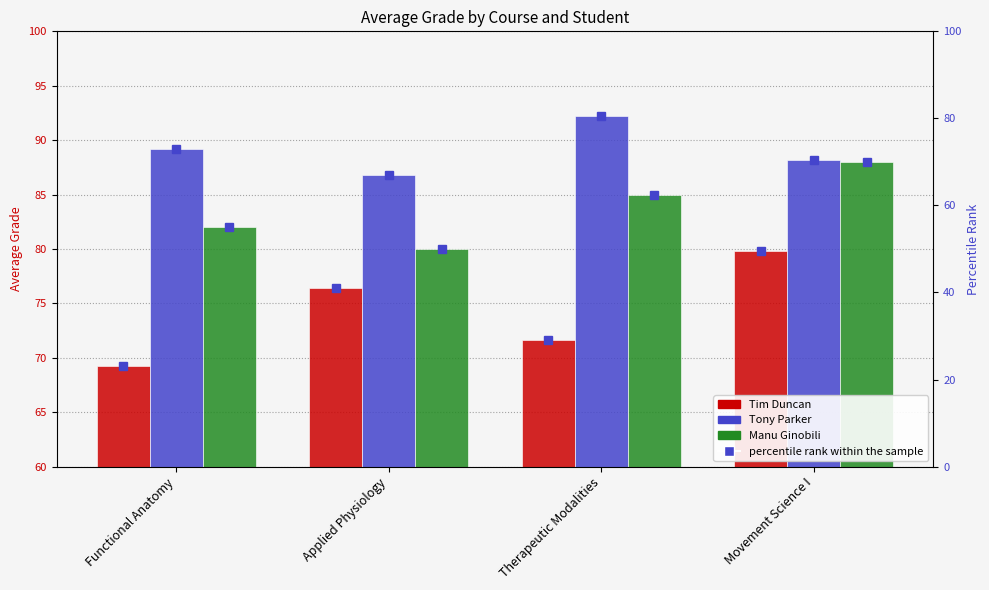

What is the difference between the Tim Duncan values at Therapeutic Modalities and Applied Physiology?

4.8